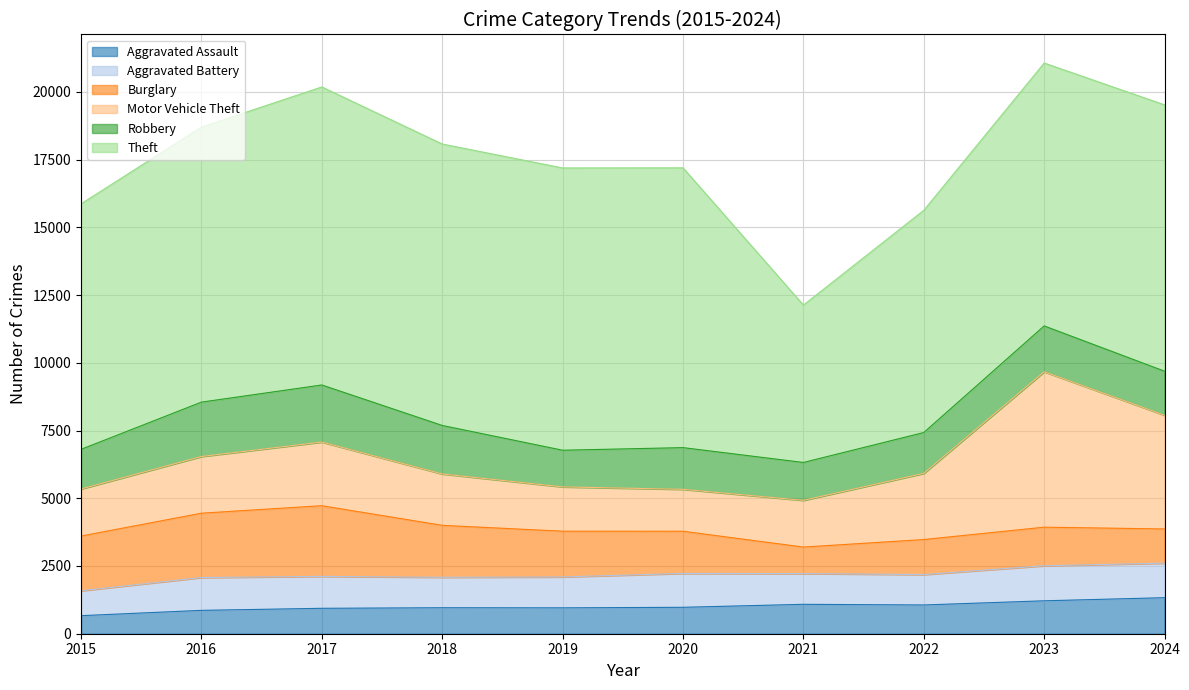

True or false: Motor Vehicle Theft has a value of 1896 at 2018.

True